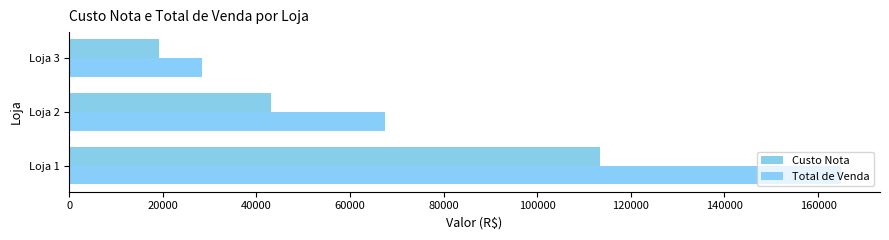

How many data points in Custo Nota are less than 43102?

1